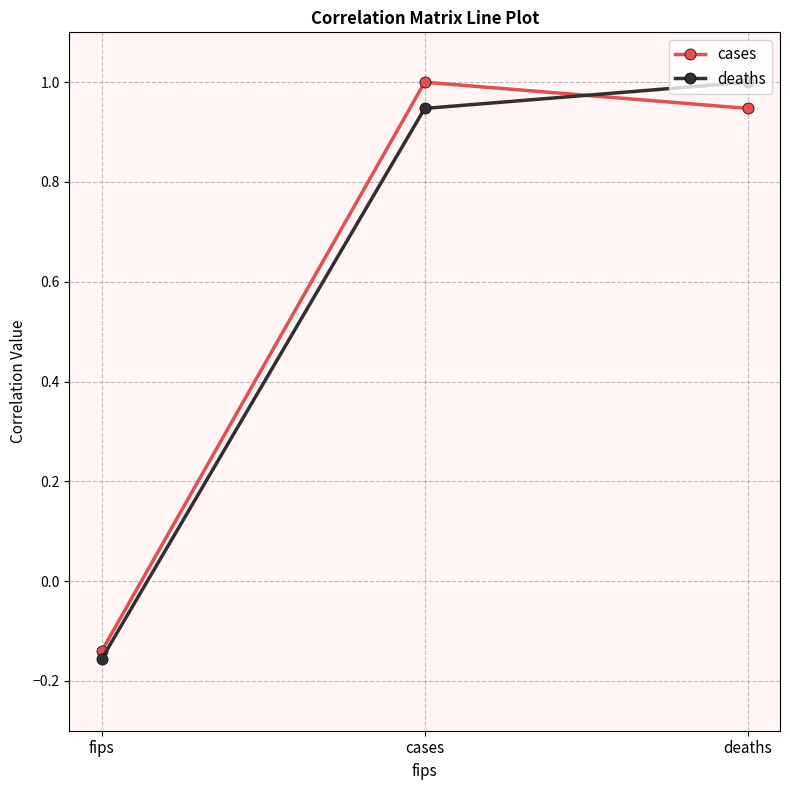

At how many categories does at least one series exceed 0?

2